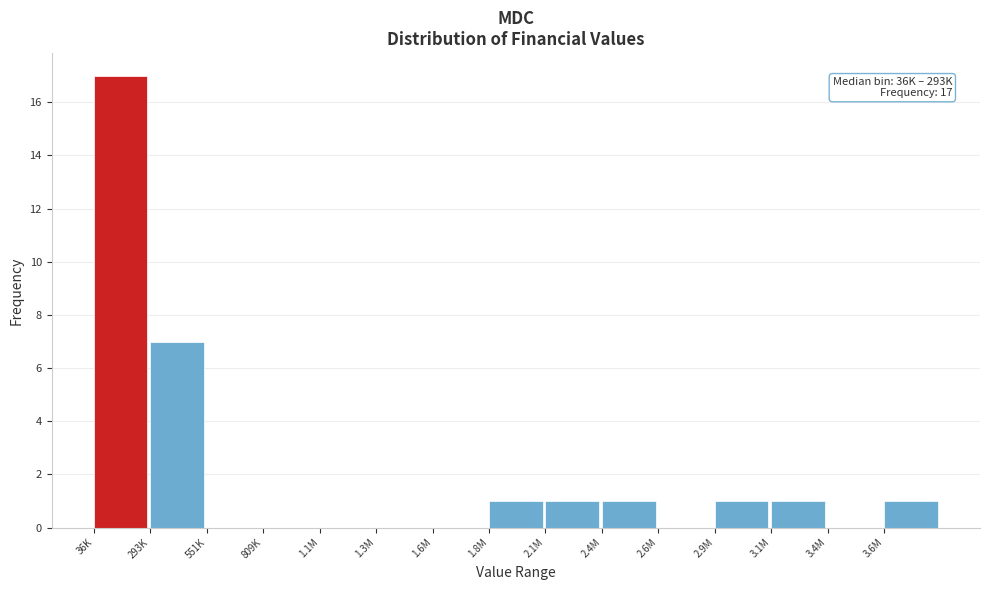

Reading right to left, transcribe all the data shown in this chart.

3.6M=1	3.4M=0	3.1M=1	2.9M=1	2.6M=0	2.4M=1	2.1M=1	1.8M=1	1.6M=0	1.3M=0	1.1M=0	809K=0	551K=0	293K=7	36K=17